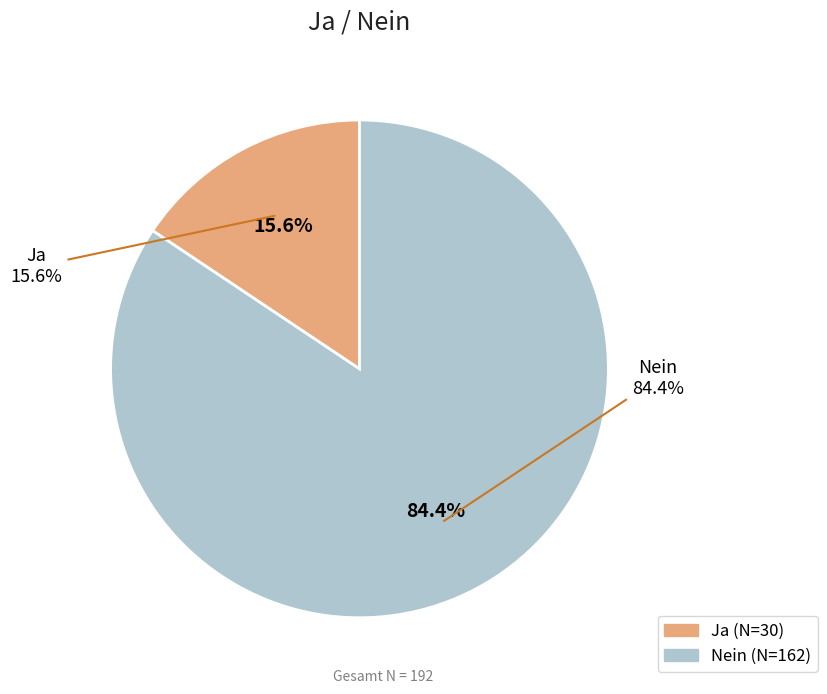

What is the smallest slice in the pie chart?

Ja